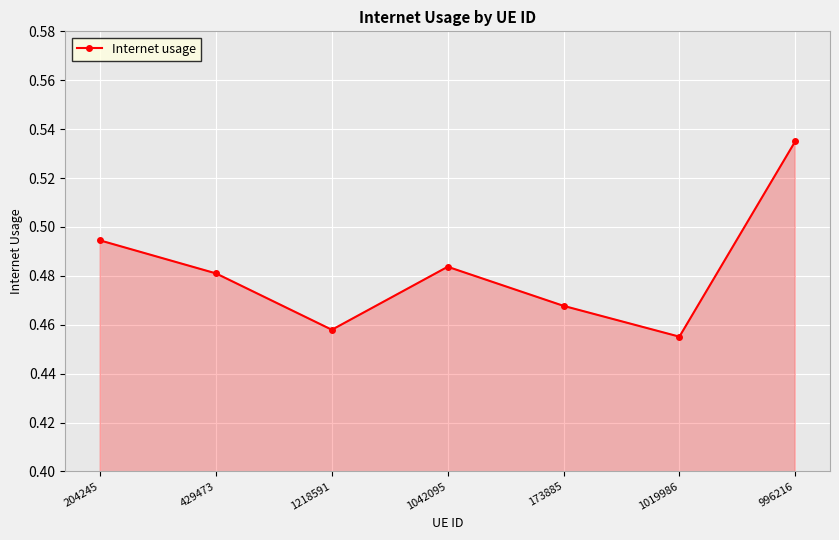

How many points are higher than both their immediate neighbors (excluding endpoints)?

1